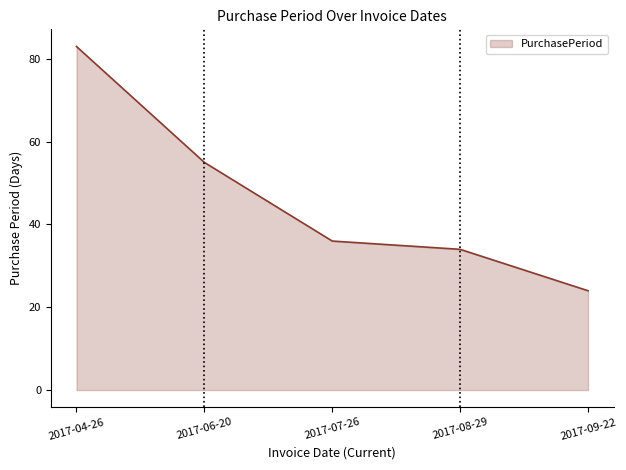

The value at 2017-07-26 is 24. True or false?

False